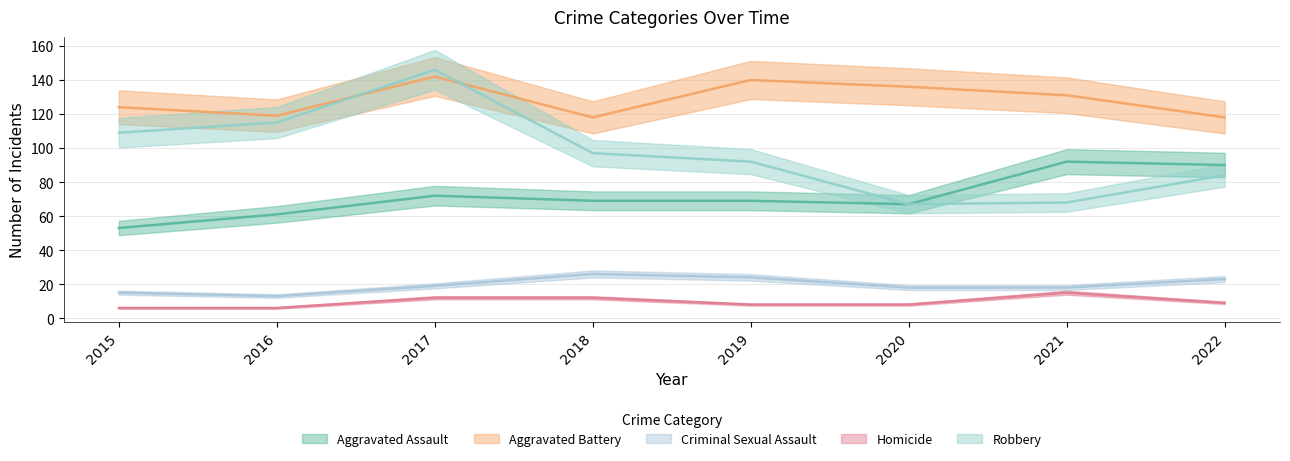

Is it true that Aggravated Assault equals 40 at 2017?

False